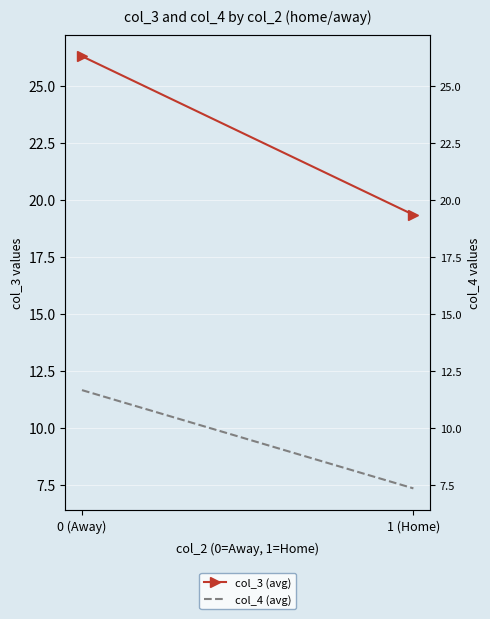

The value of col_3 (avg) at 1 (Home) is 19.3. True or false?

True